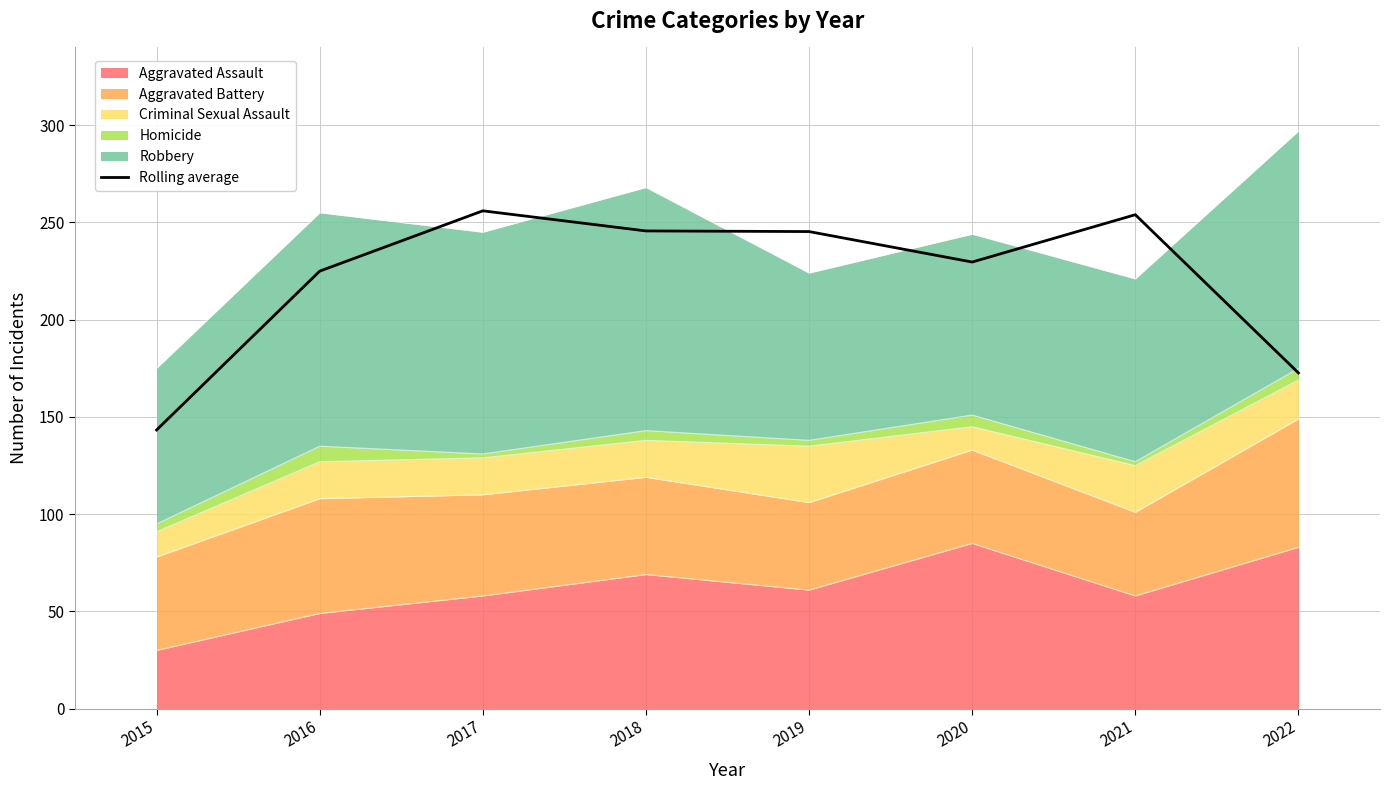

How many lines are shown in the chart?

1